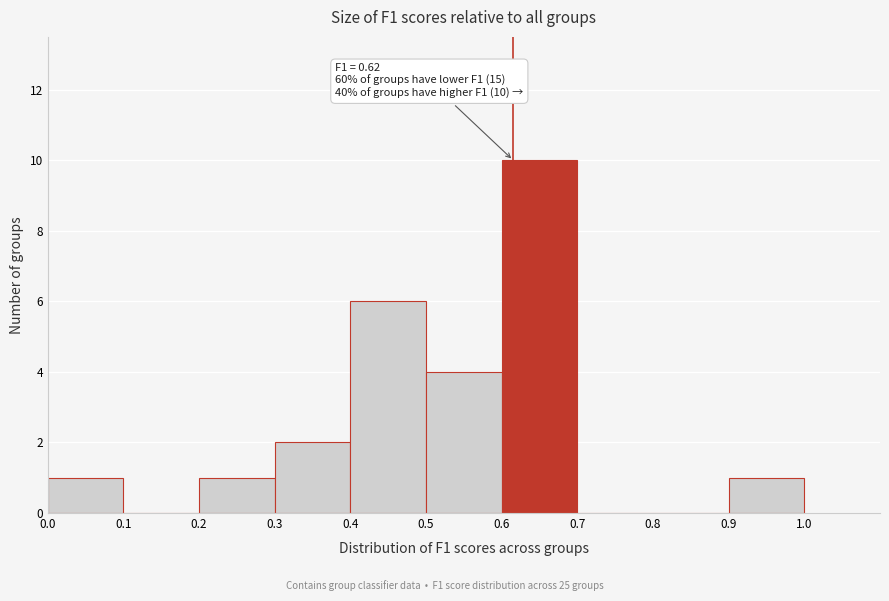

Over which range of the x-axis is the bar tallest?

0.6 to 0.7